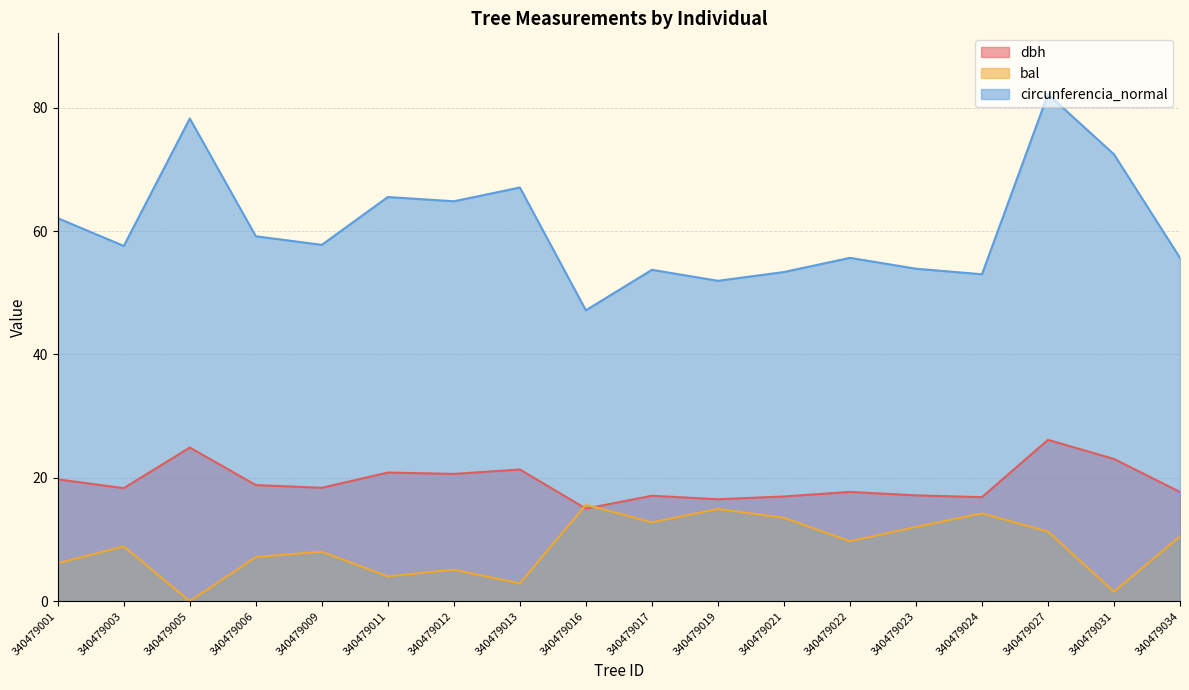

True or false: dbh and circunferencia_normal cross at least once.

False